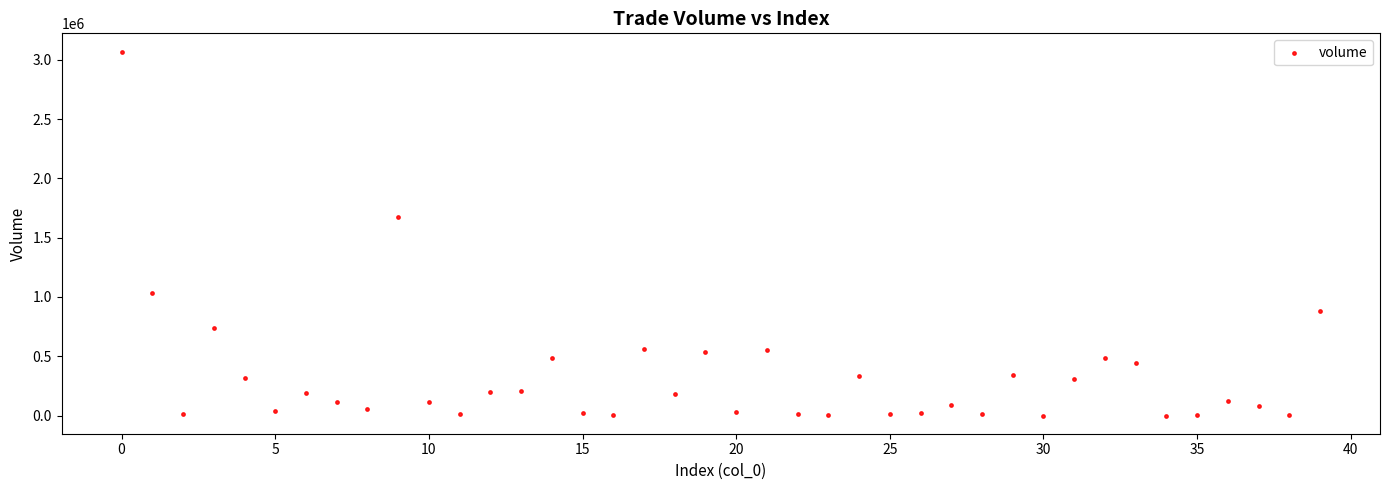

What Y value in the scatter plot is closest to 1534868?

1678069.4